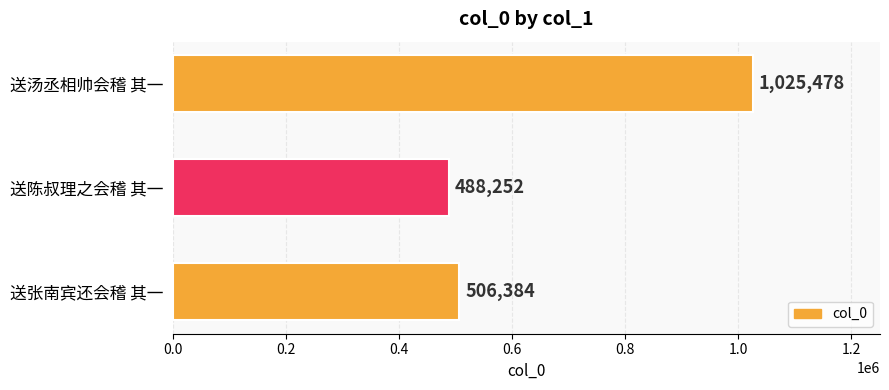

Reading bottom to top, what are all the values shown in this chart?

506384	488252	1025478